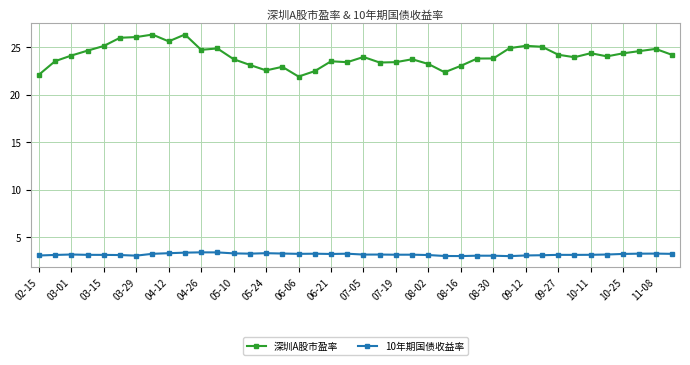

Which series has the widest spread of values?

深圳A股市盈率